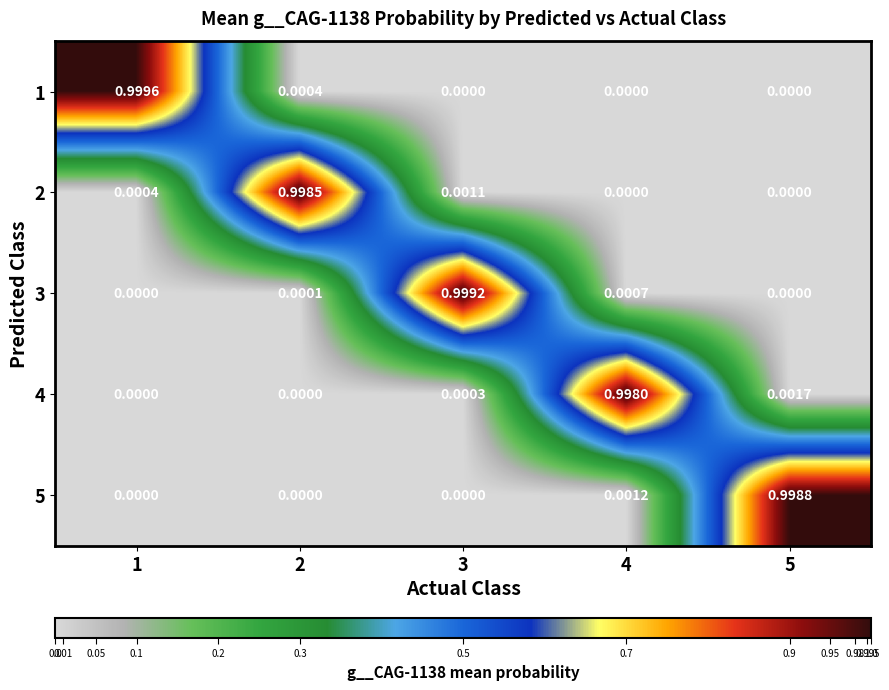

Is the value of 4 at 1 greater than the value of 1 at 2?

No